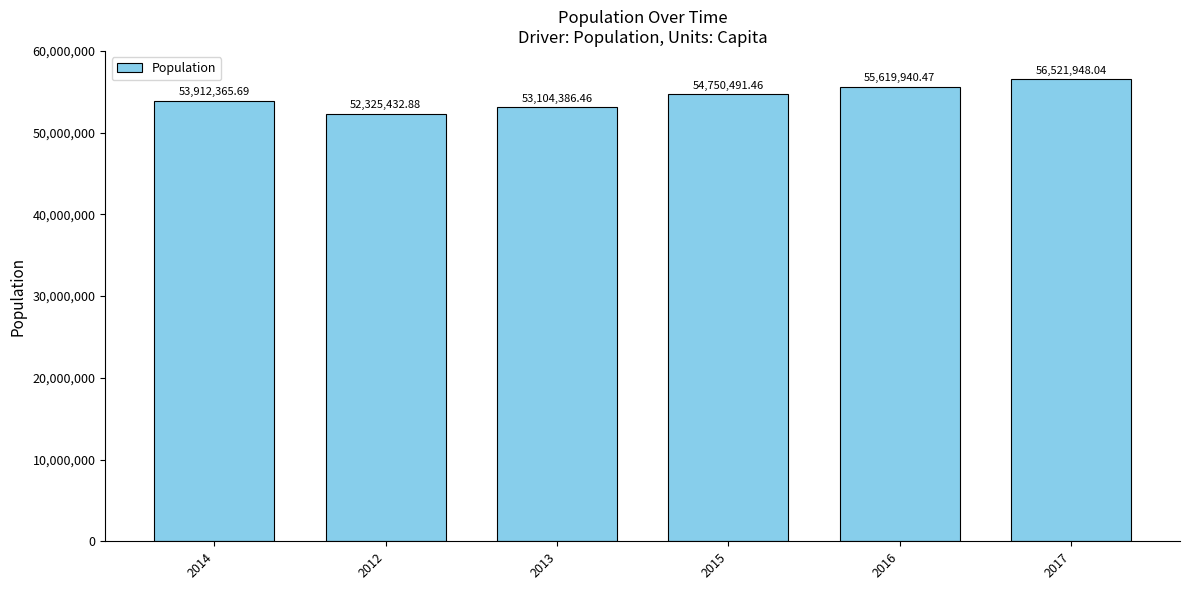

Reading left to right, extract all data points from this chart.

2014=53912365.7	2012=52325432.9	2013=53104386.5	2015=54750491.5	2016=55619940.5	2017=56521948.0